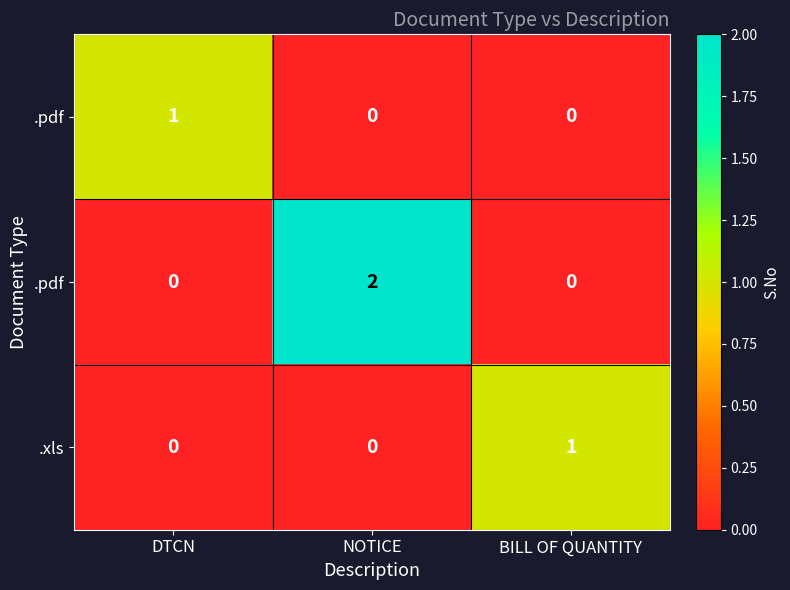

What is the difference between the highest and lowest values at NOTICE?

2